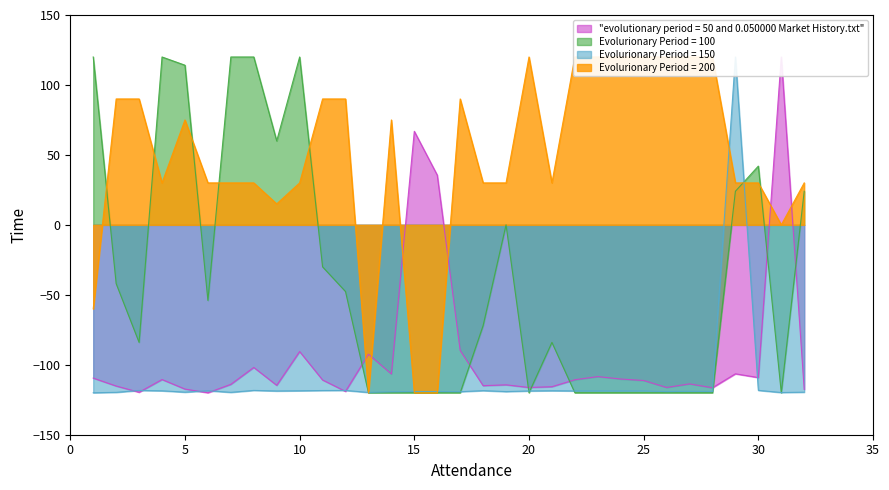

Is it true that Evolurionary Period = 100 equals -45.8 at 15?

False